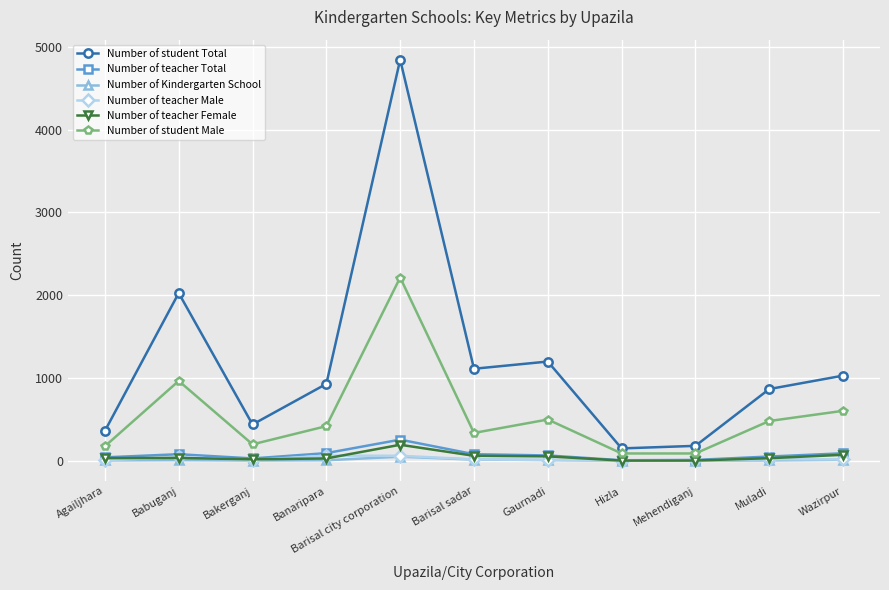

At which category does the chart reach its peak across all series?

Barisal city corporation